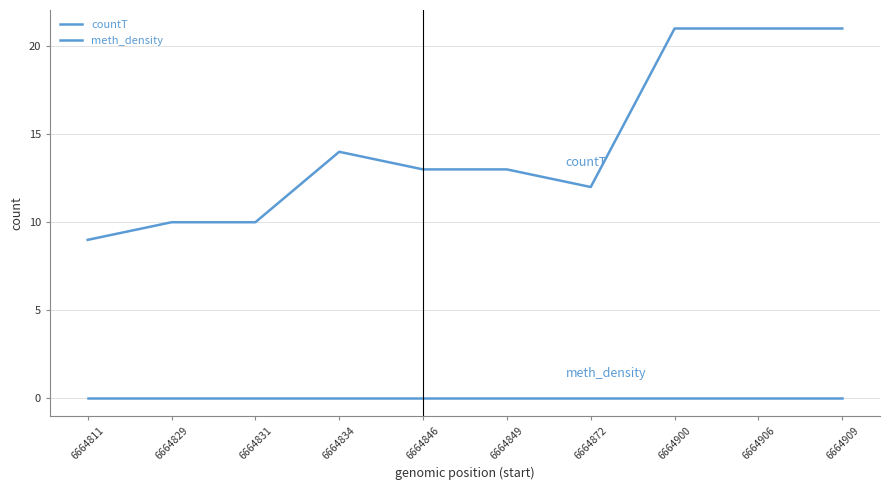

Rank the series by their average value, from highest to lowest.

countT, meth_density